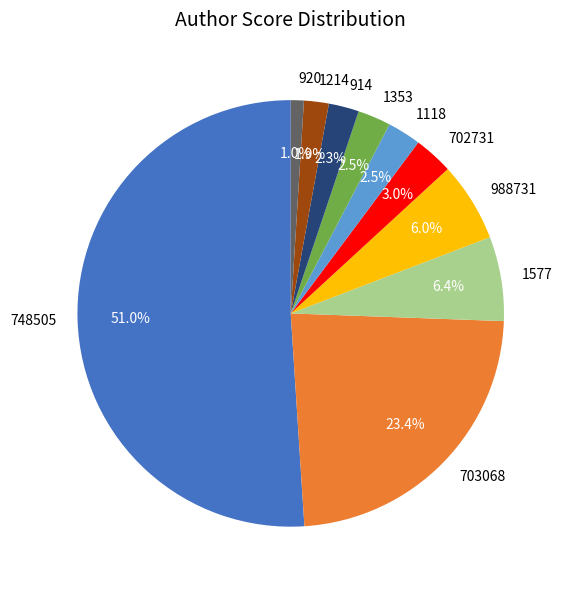

What is the ratio of the value at 914 to the value at 703068?

0.1